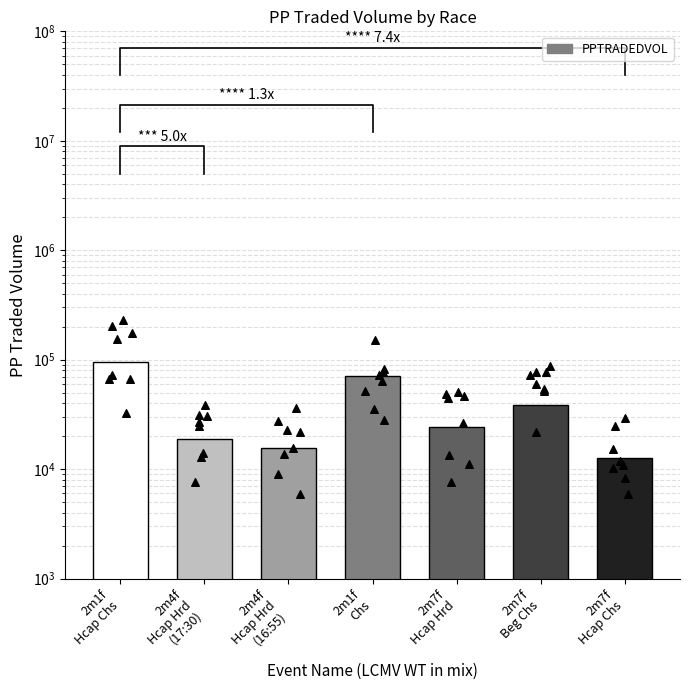

Between 2m7f
Hcap Hrd and 2m1f
Hcap Chs, which is larger?

2m1f
Hcap Chs